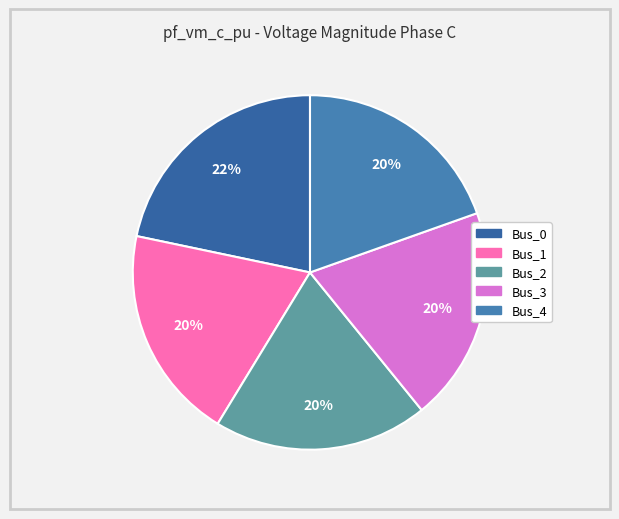

Combined, do Bus_4 and Bus_0 account for over 50%?

No